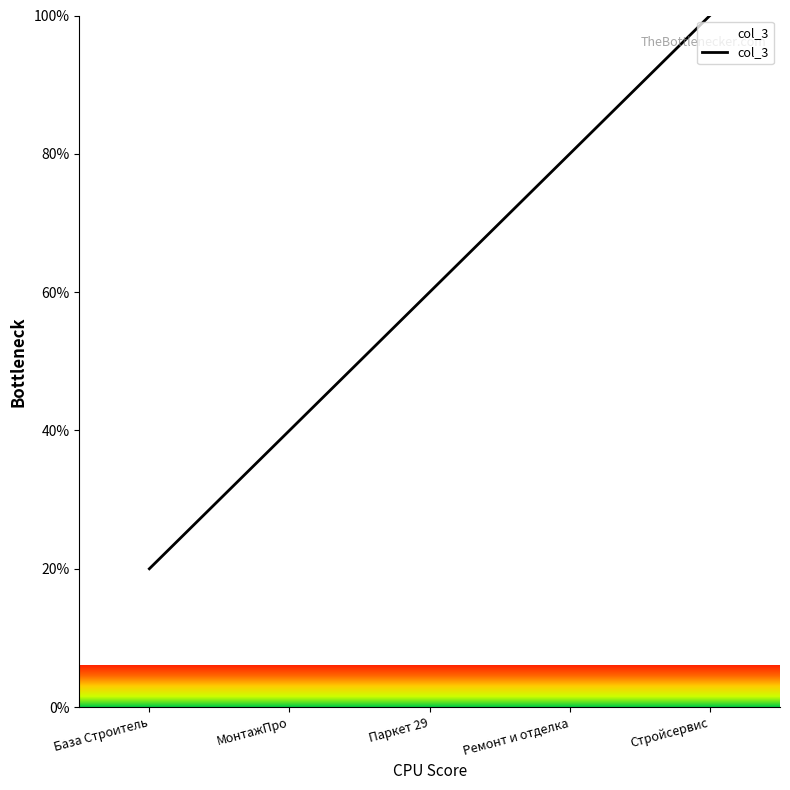

Rank the categories by value from lowest to highest.

База Строитель, МонтажПро, Паркет 29, Ремонт и отделка, Стройсервис